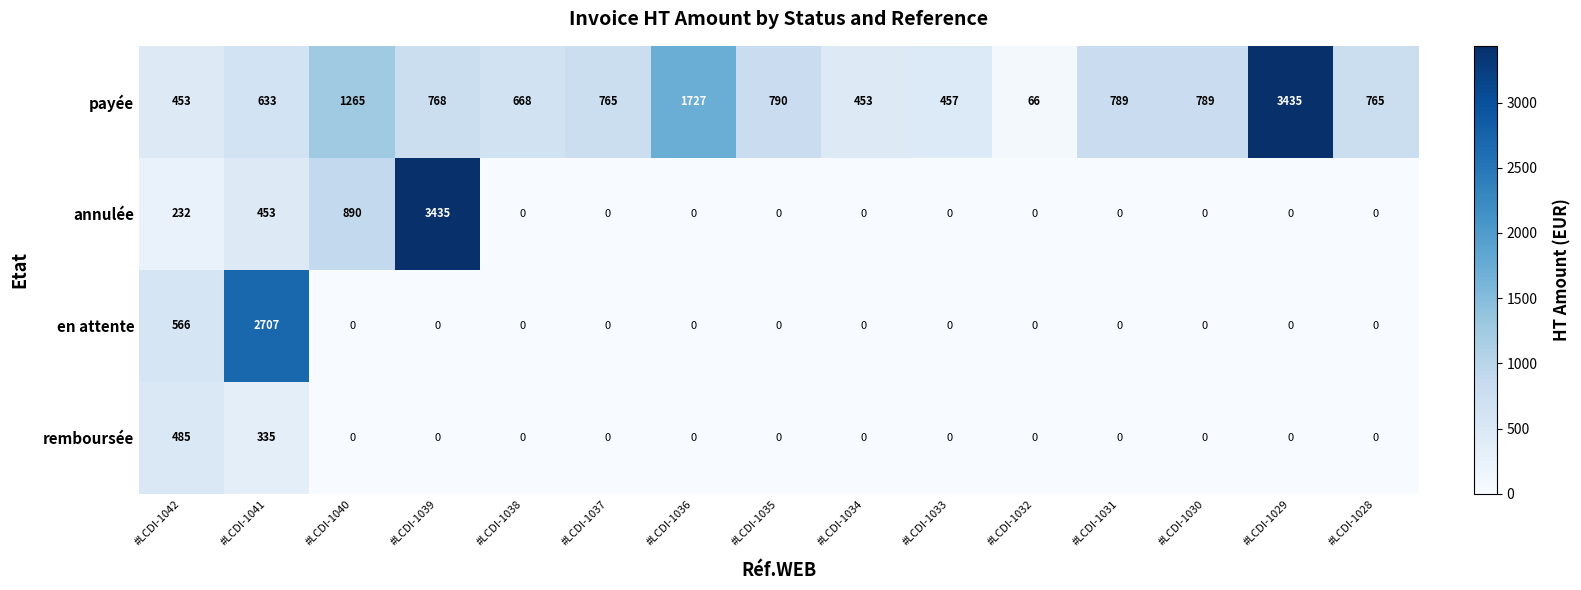

At which category is the sum across all series the highest?

#LCDI-1039